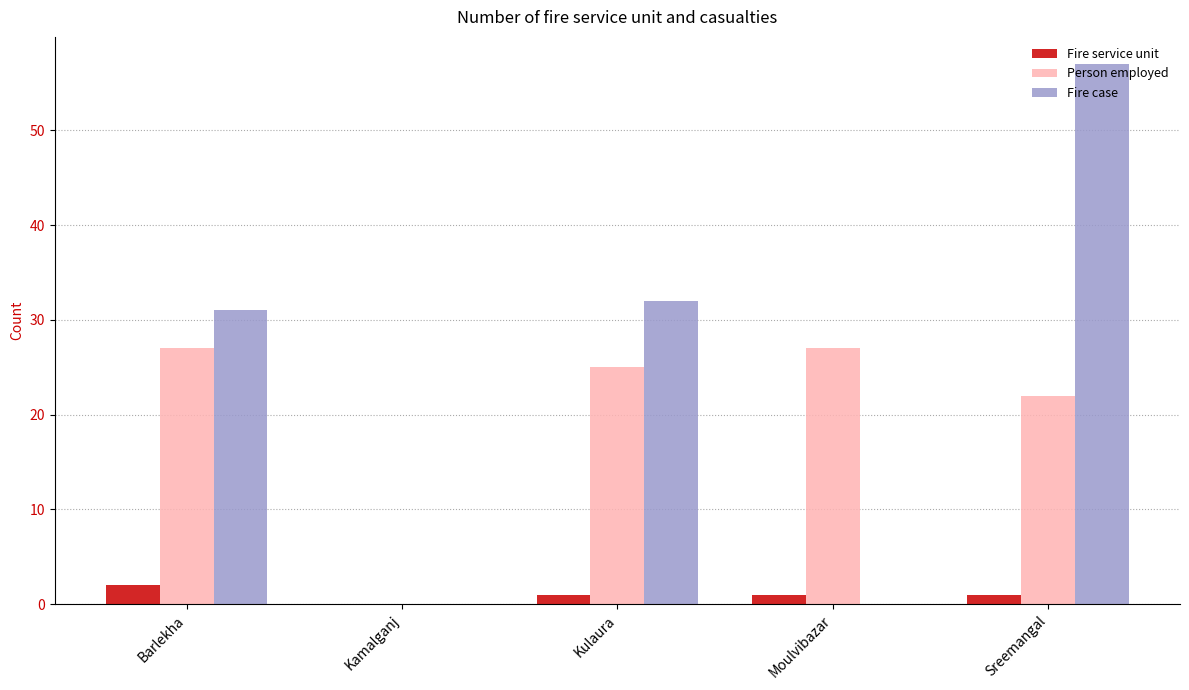

At which category does the chart reach its peak across all series?

Sreemangal